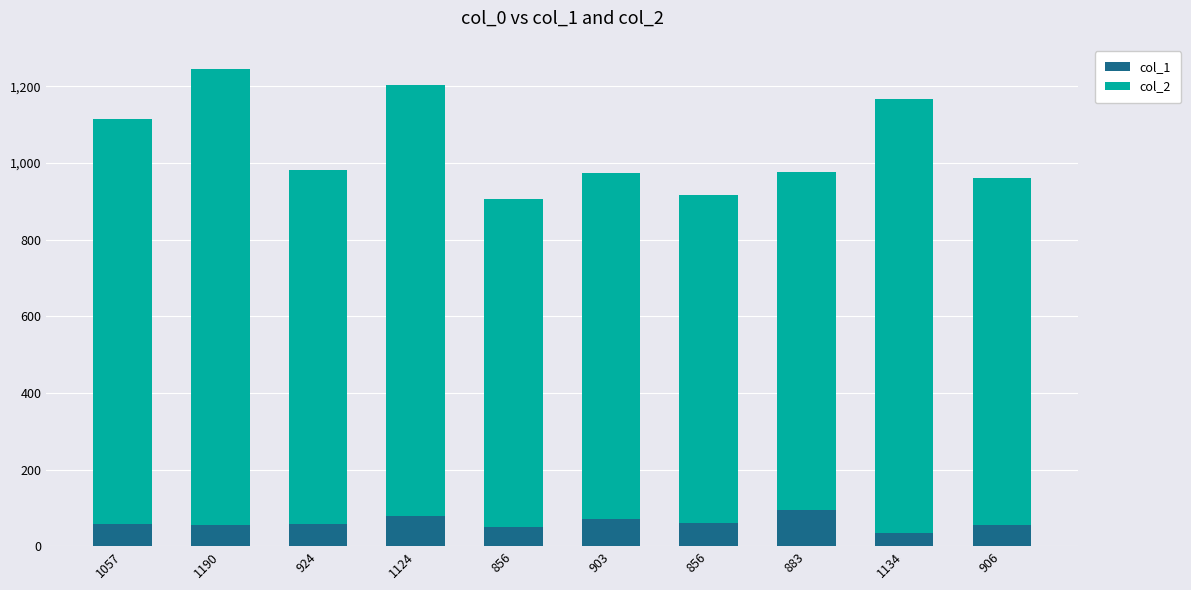

Does the chart contain stacked bars?

Yes